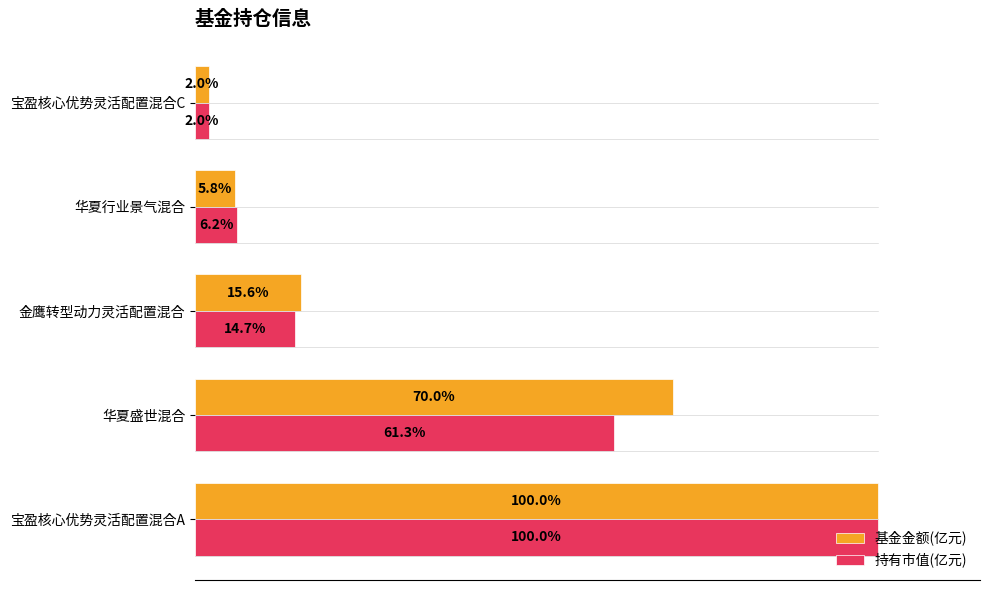

At which category is the sum across all series the highest?

宝盈核心优势灵活配置混合A